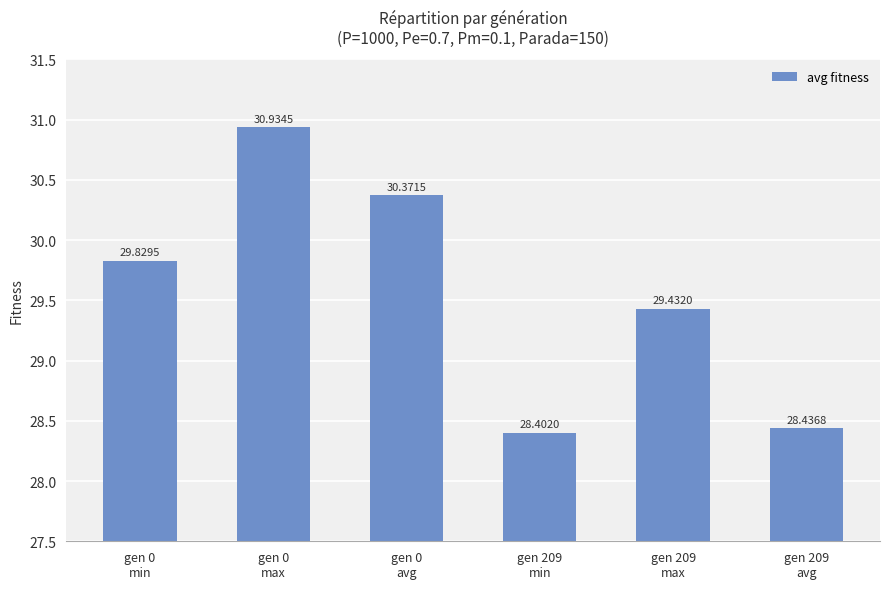

Which has a higher value, gen 209
avg or gen 0
min?

gen 0
min